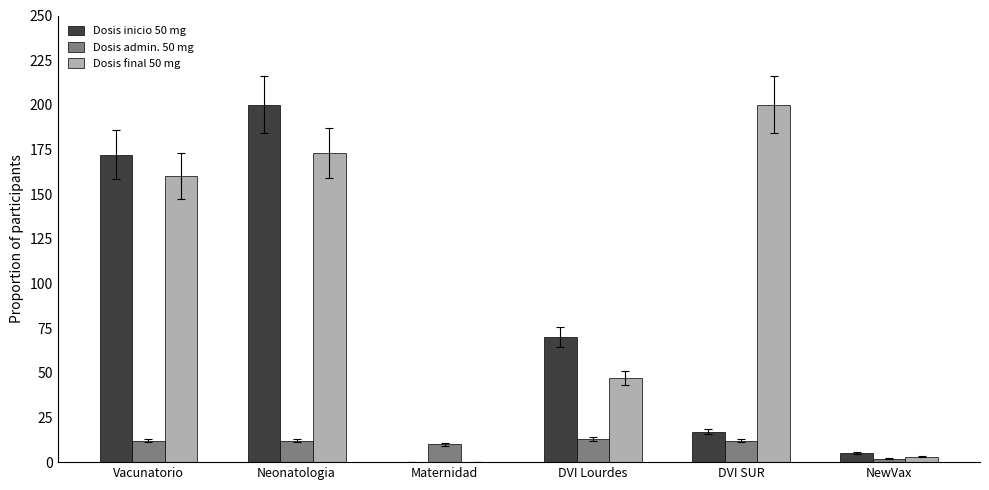

Reading left to right, list all the values displayed in this chart.

Dosis inicio 50 mg: 172	200	0	70	17	5
Dosis admin. 50 mg: 12	12	10	13	12	2
Dosis final 50 mg: 160	173	0	47	200	3